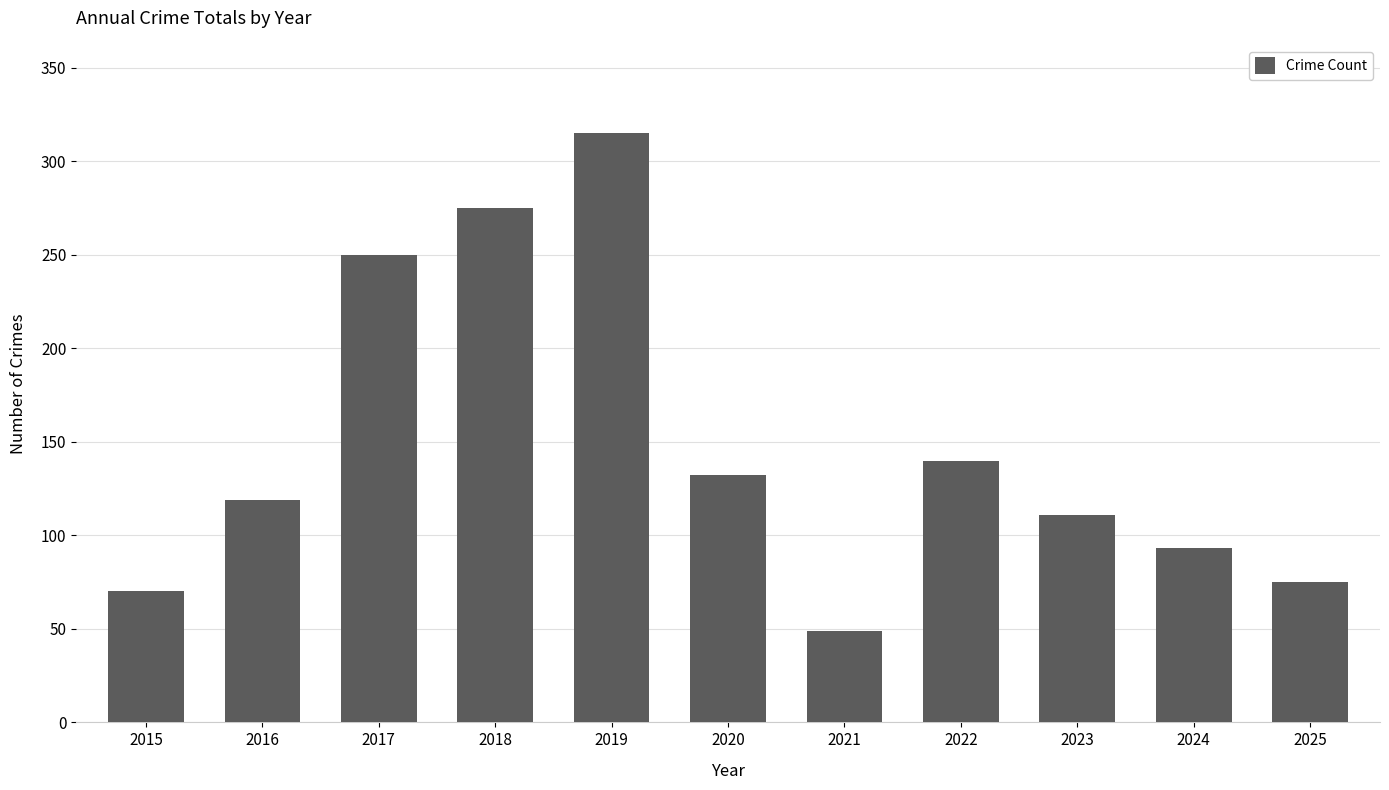

What is the difference between the maximum and minimum values?

266